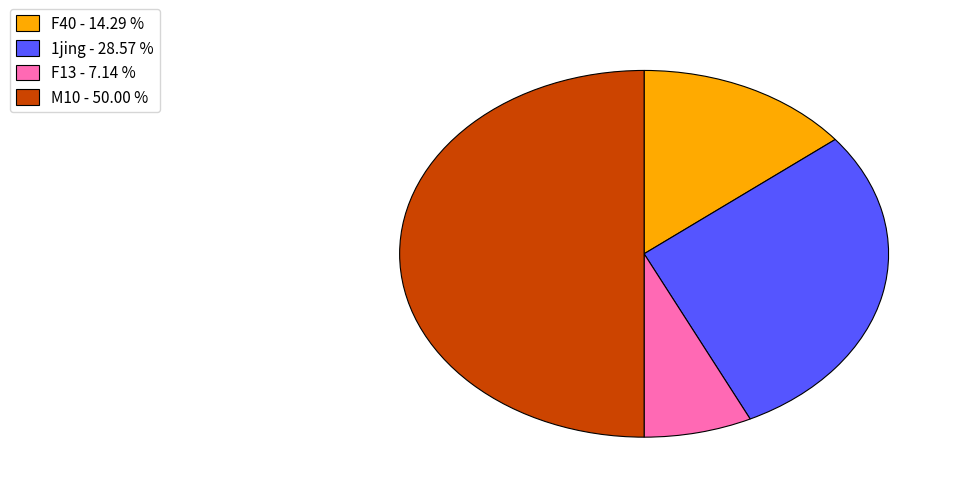

How many segments does this pie chart have?

4